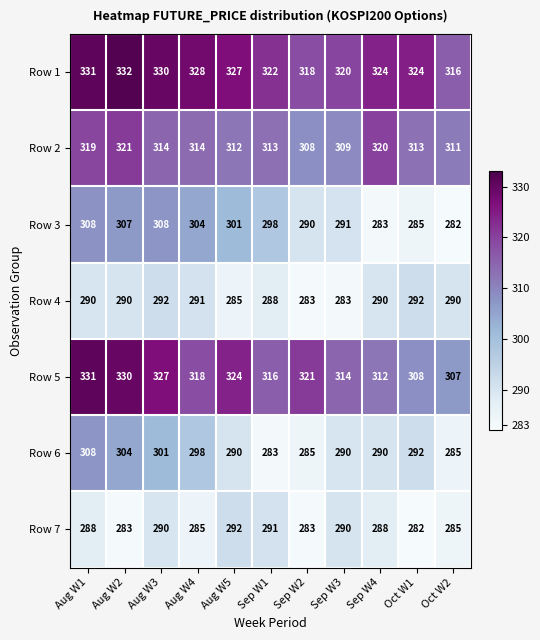

What is the total value across all series at Sep W2?

2088